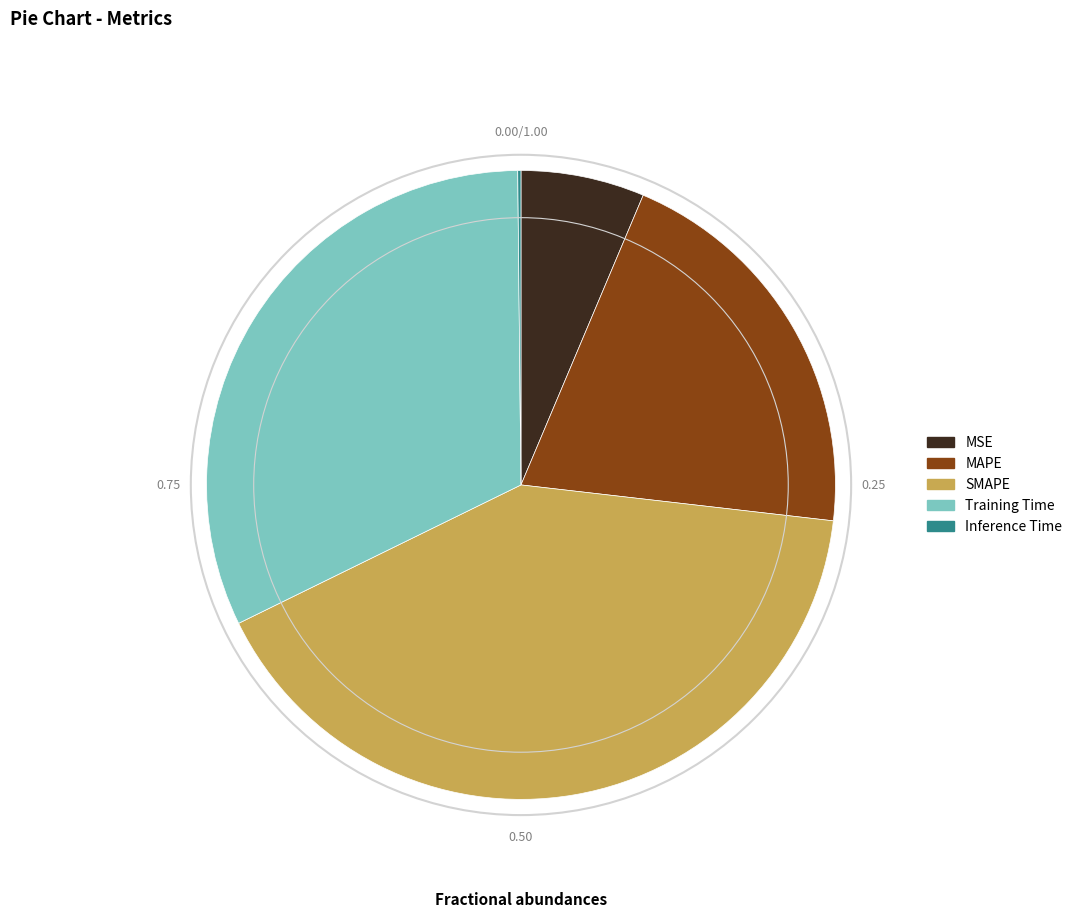

Does any single category account for the majority?

No